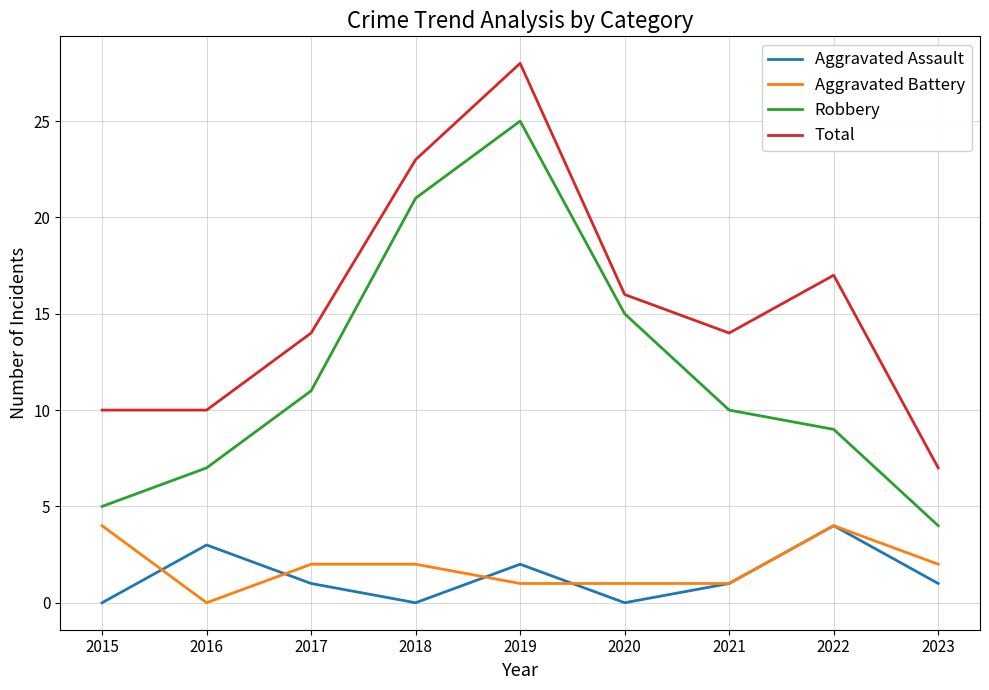

What is the spread (max minus min) of values at 2019?

27